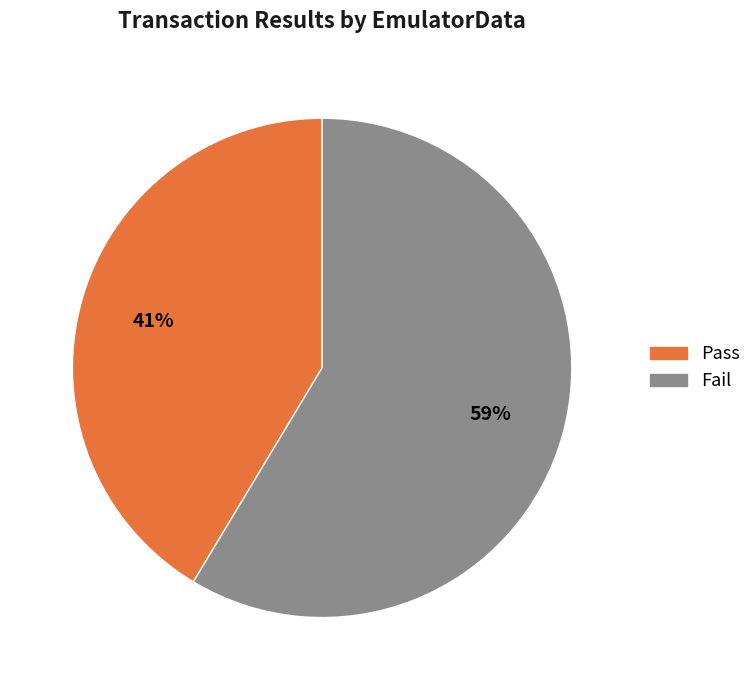

To the nearest percent, what is the average slice percentage?

50%